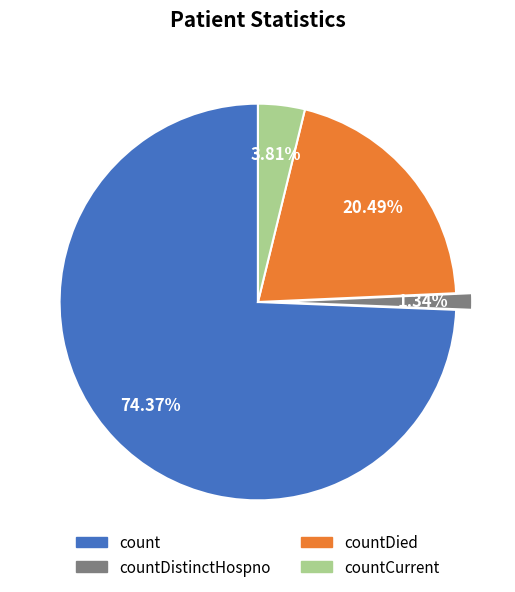

Does any single category account for the majority?

Yes